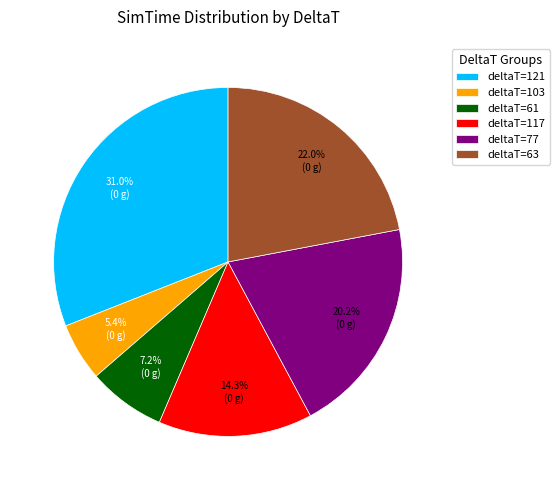

What is the smallest slice in the pie chart?

deltaT=103